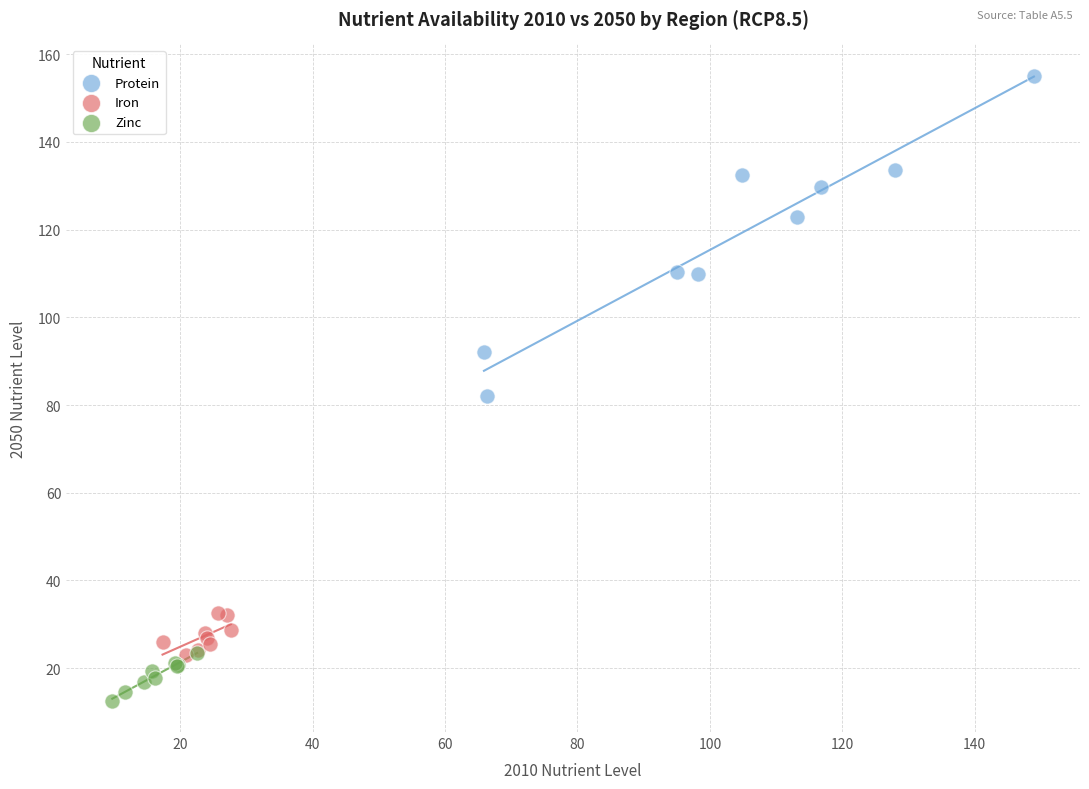

Which series has the largest Y range (max minus min)?

Protein